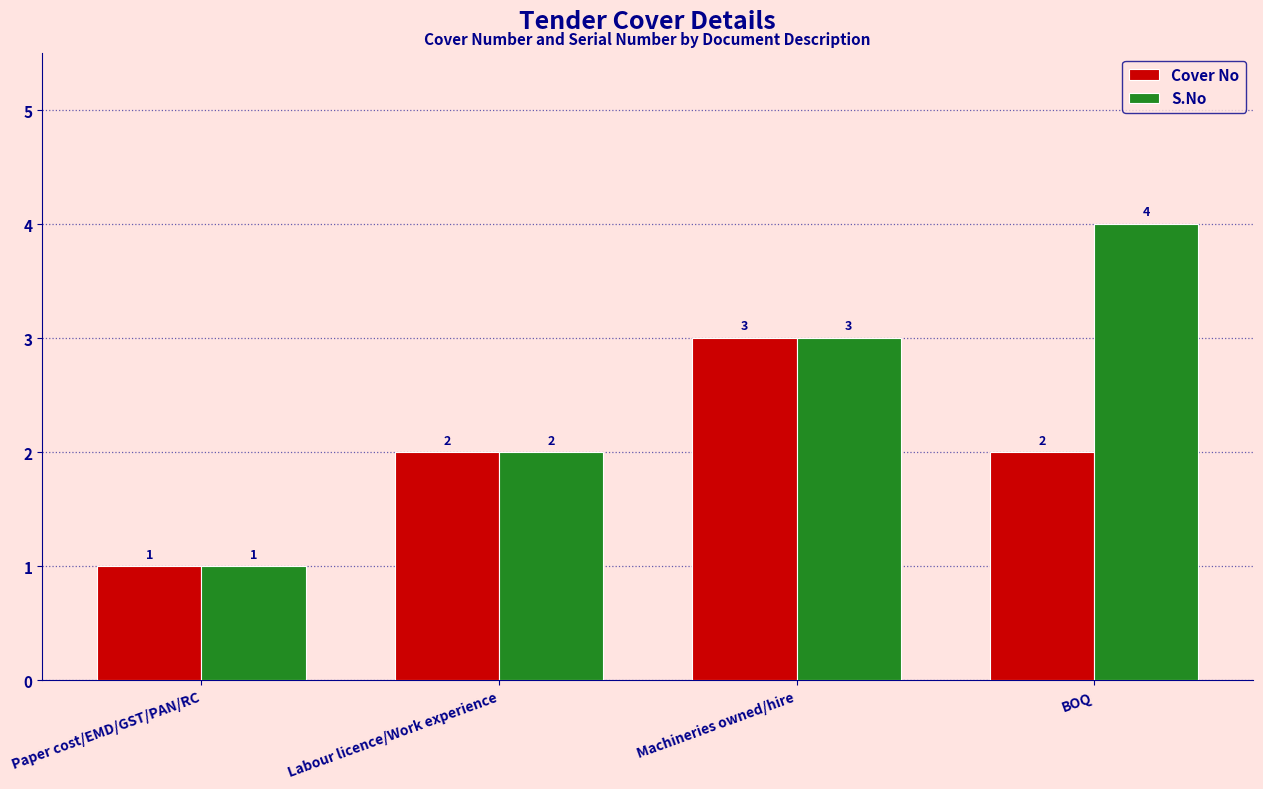

Which series has the largest range (max minus min)?

S.No